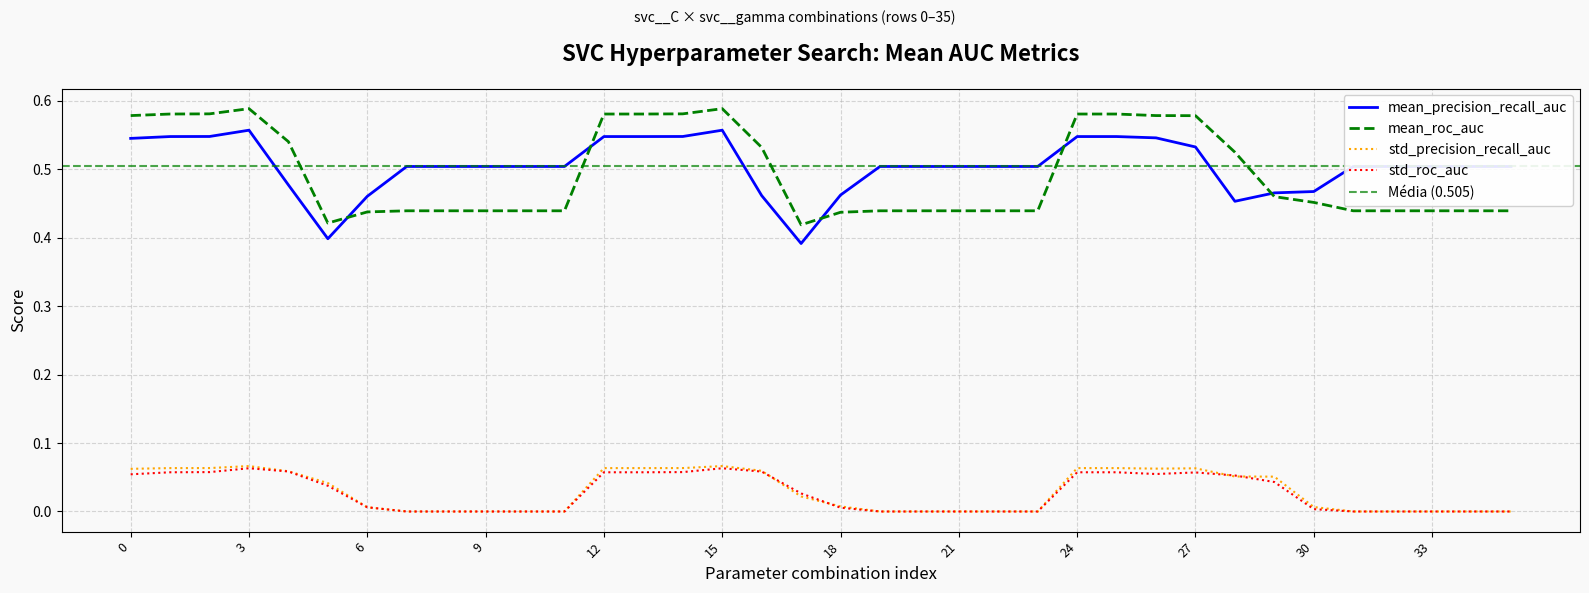

Count the mean_roc_auc values in the range 0 to 1.

36